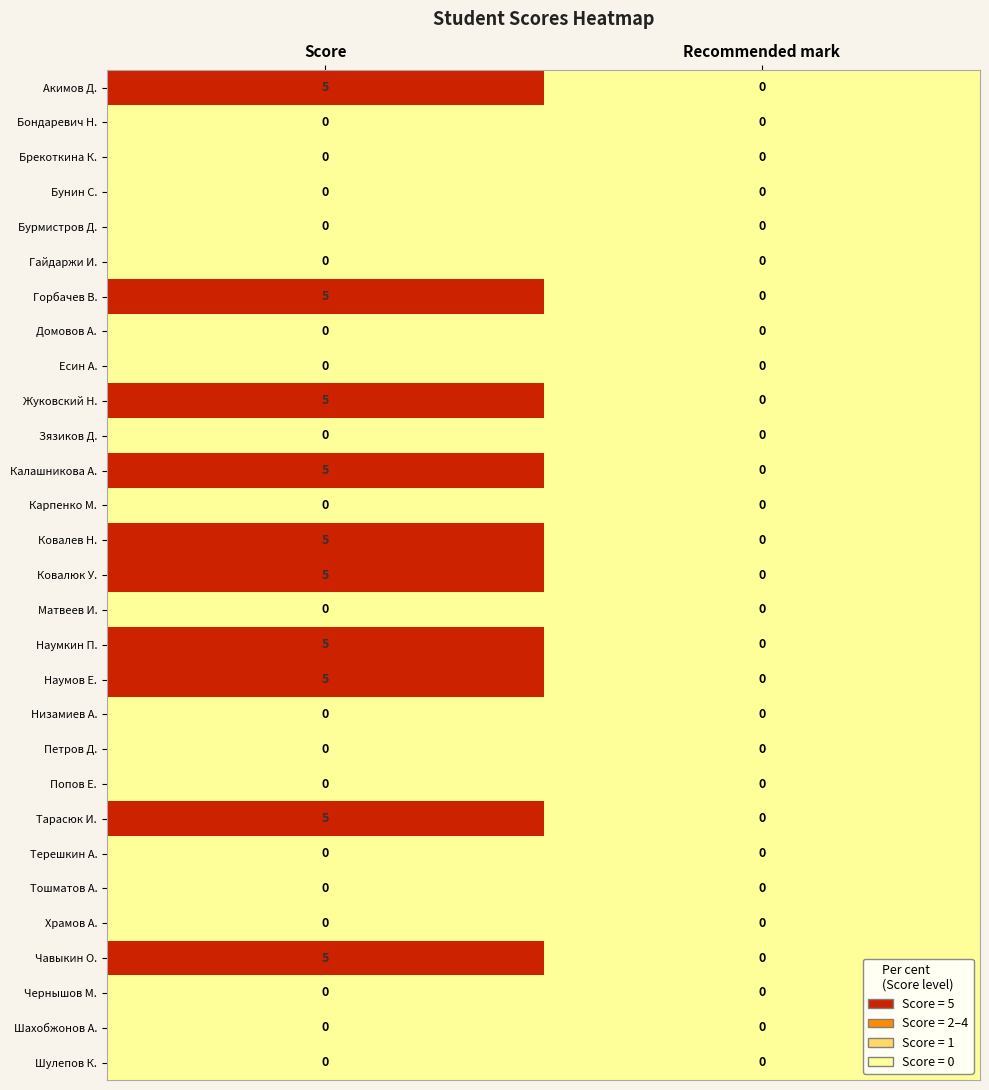

What is the maximum value shown in the chart?

5